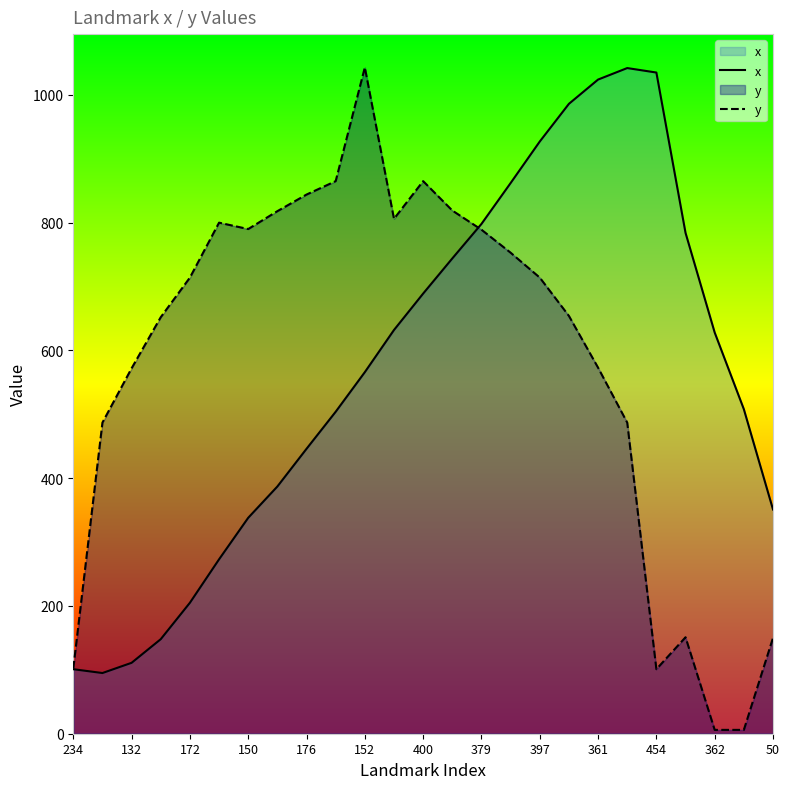

Does the chart have visible grid lines?

No